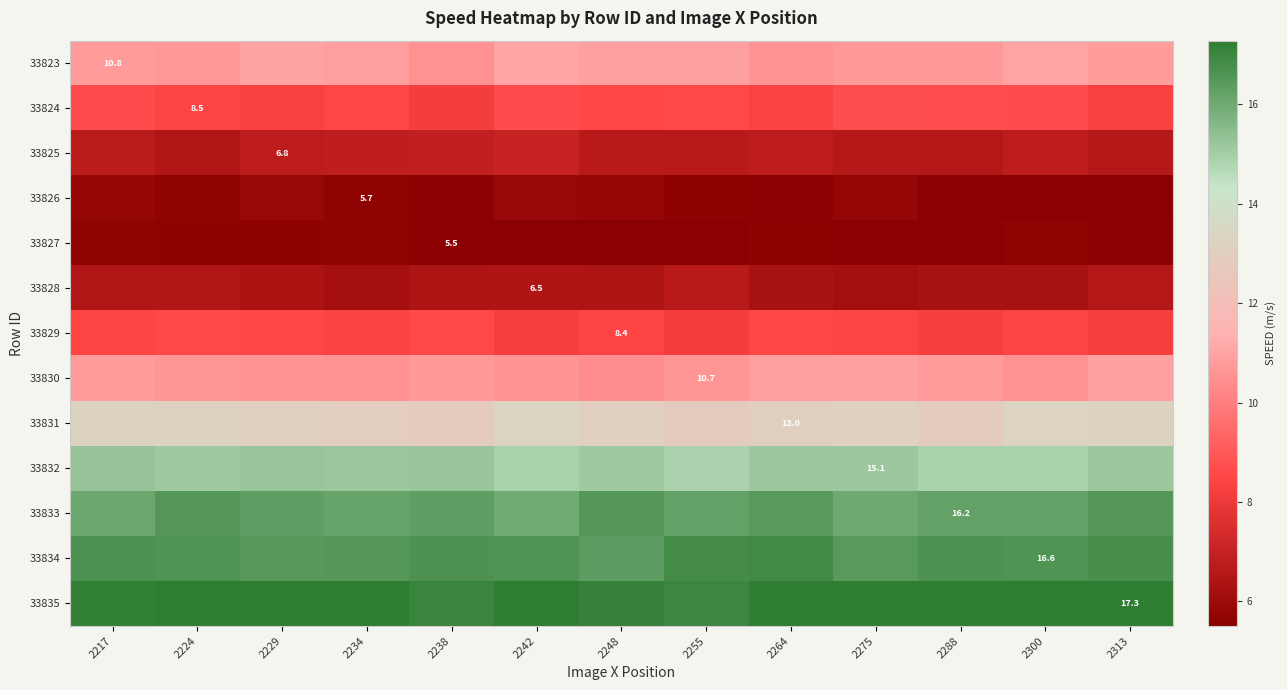

What is the sum of all 33827 values?

72.1